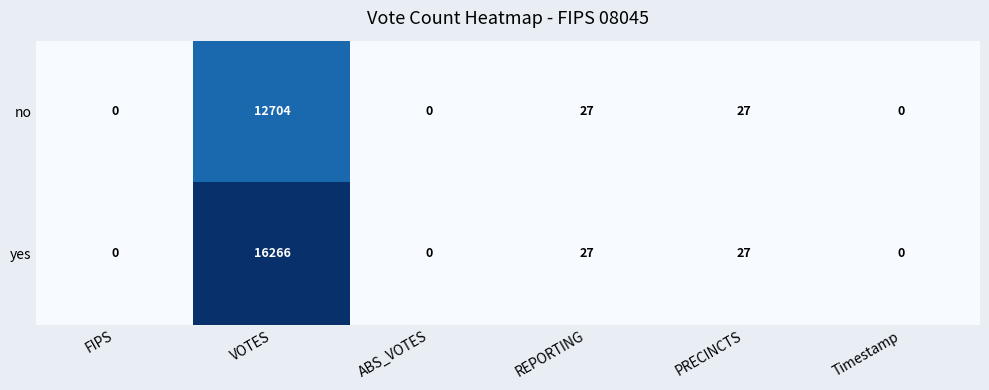

Rank the series by their maximum value, from highest to lowest.

yes, no